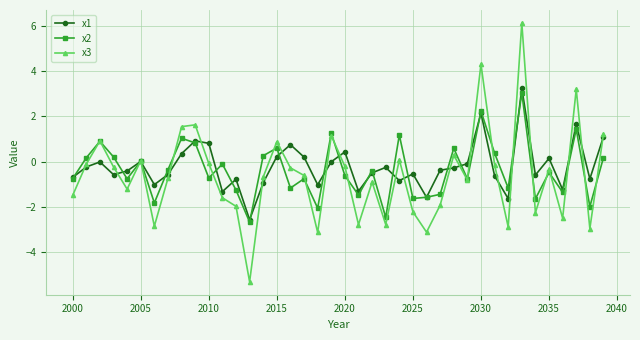

What is the difference between the maximum and minimum values in the x3 series?

11.5